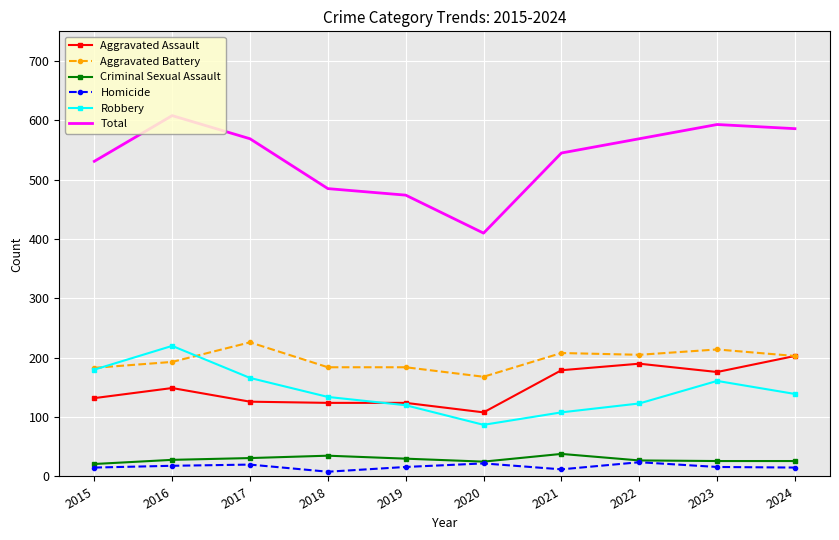

What value does the Total series have at 2015?

531